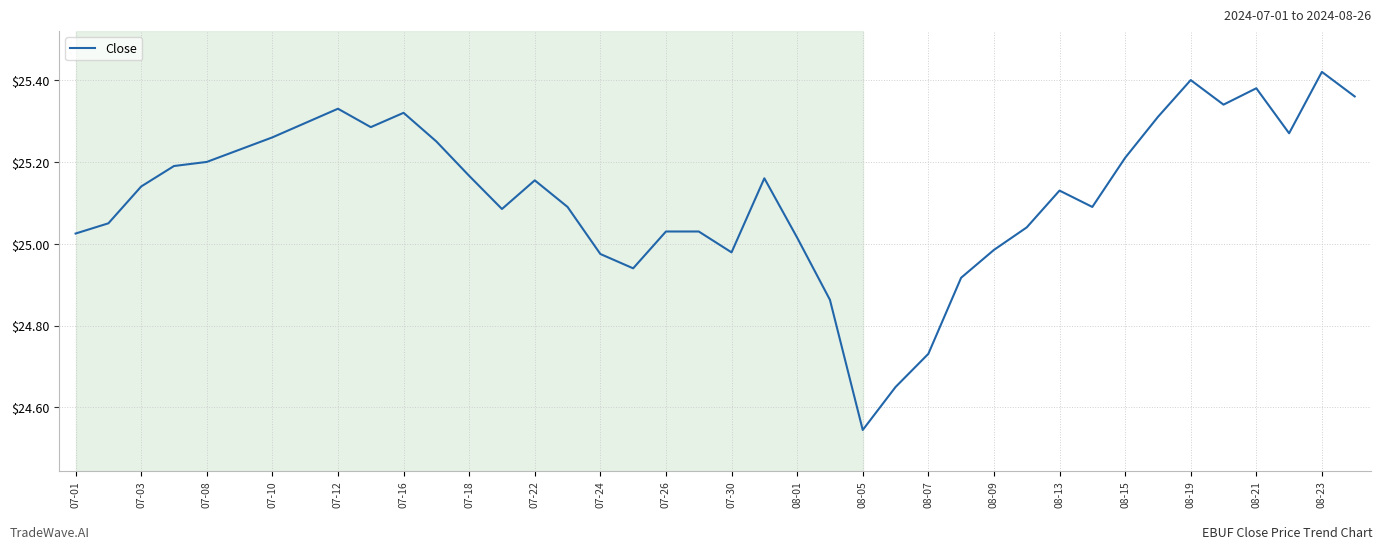

Approximately how many times larger is the value at 08-13 compared to 07-18?

1.0